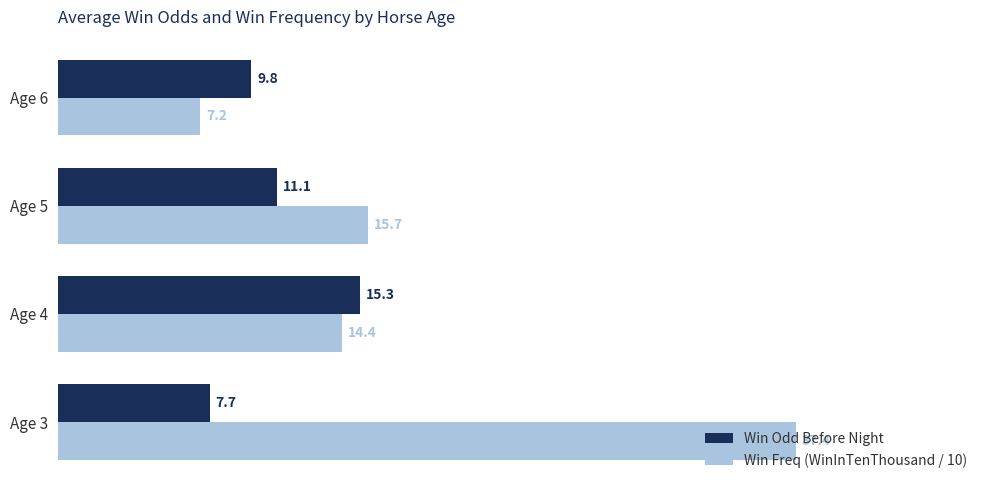

At which label does Win Odd Before Night reach its peak?

Age 4